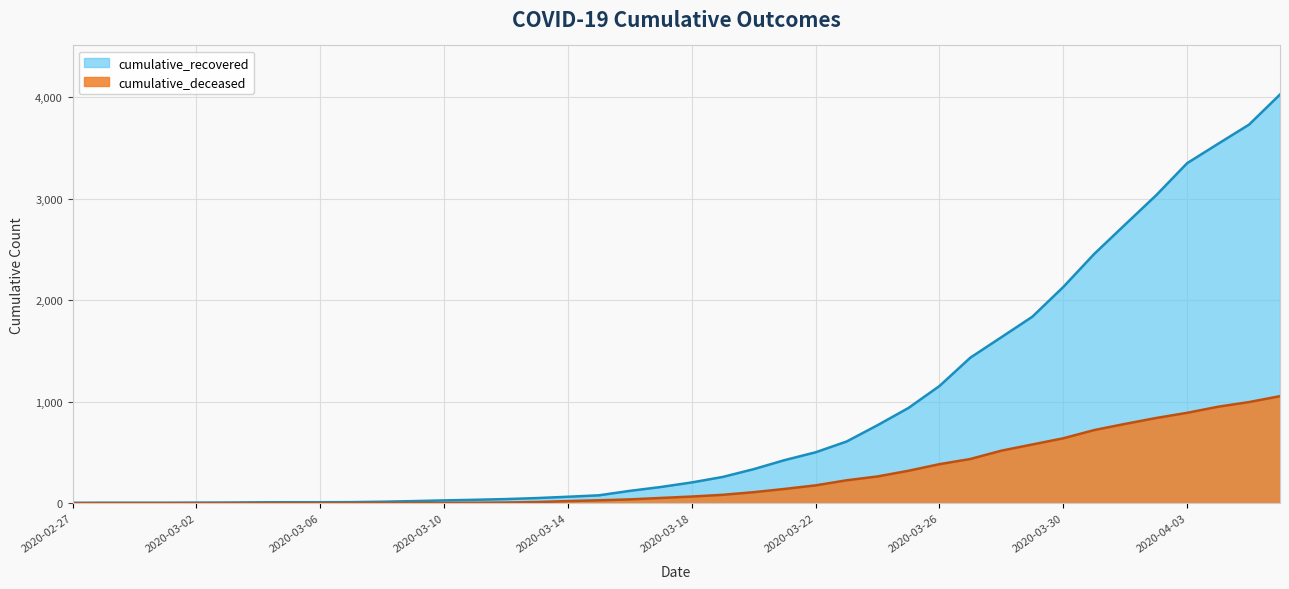

Count the number of categories in the chart.

40